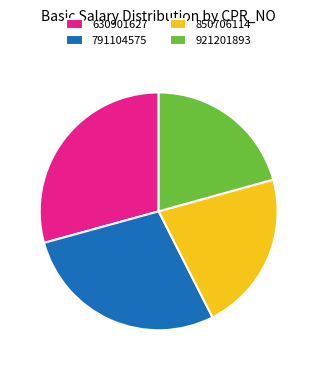

Rank the categories by value from lowest to highest.

921201893, 850706114, 791104575, 630901627